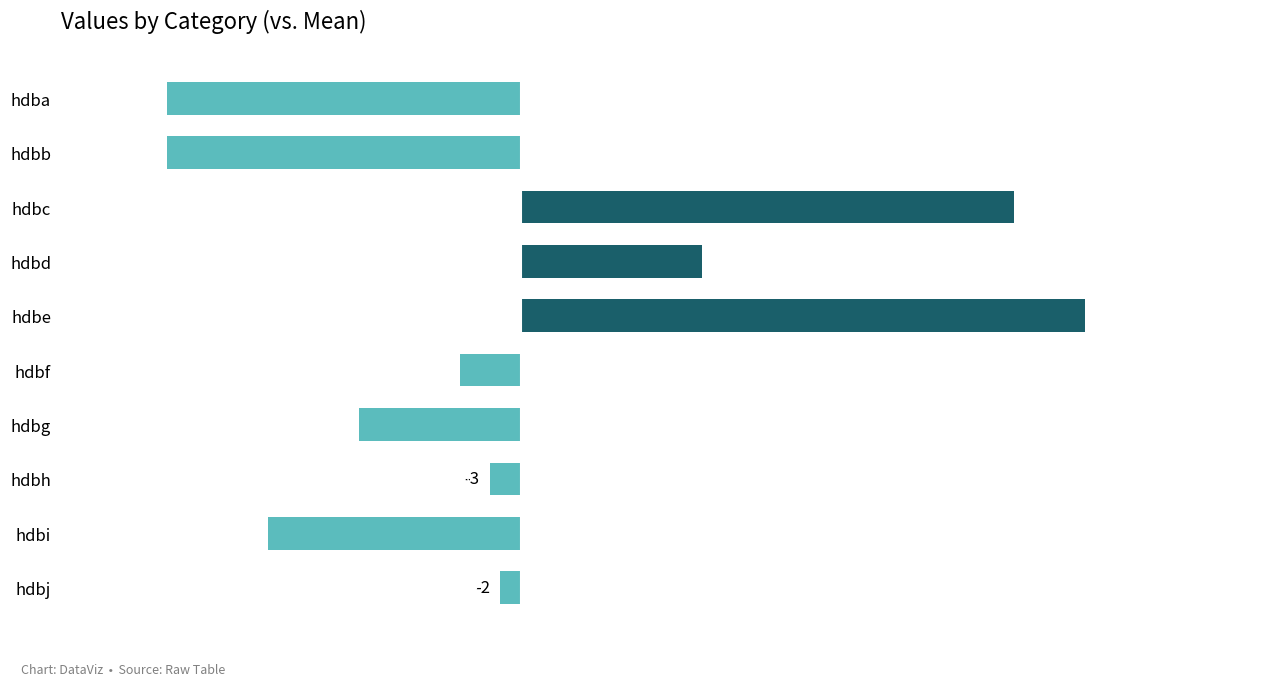

How many values exceed -3?

4